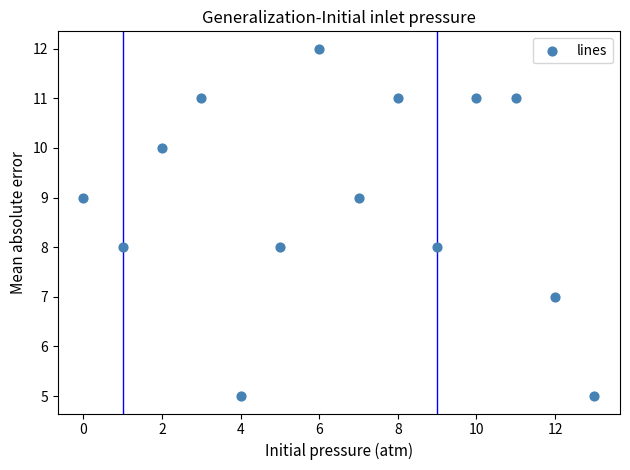

What is the range of Y values (max minus min)?

7